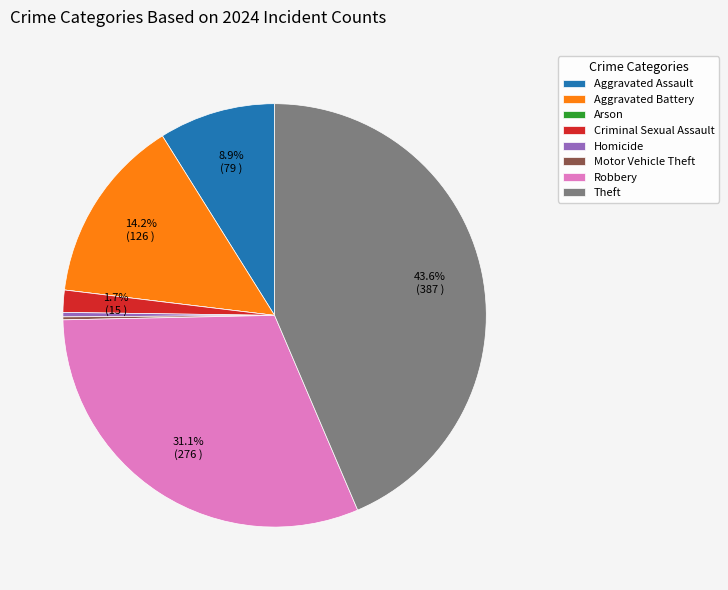

Between Aggravated Battery and Homicide, which is larger?

Aggravated Battery